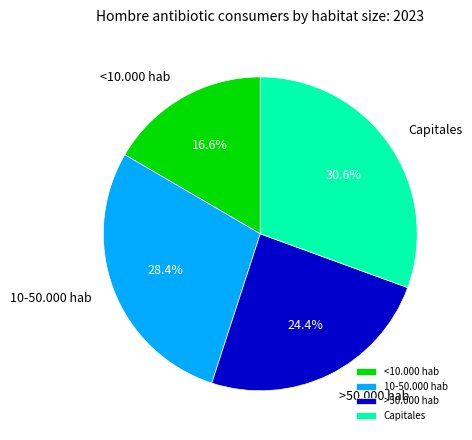

What percentage do >50.000 hab and Capitales together represent?

55.0%